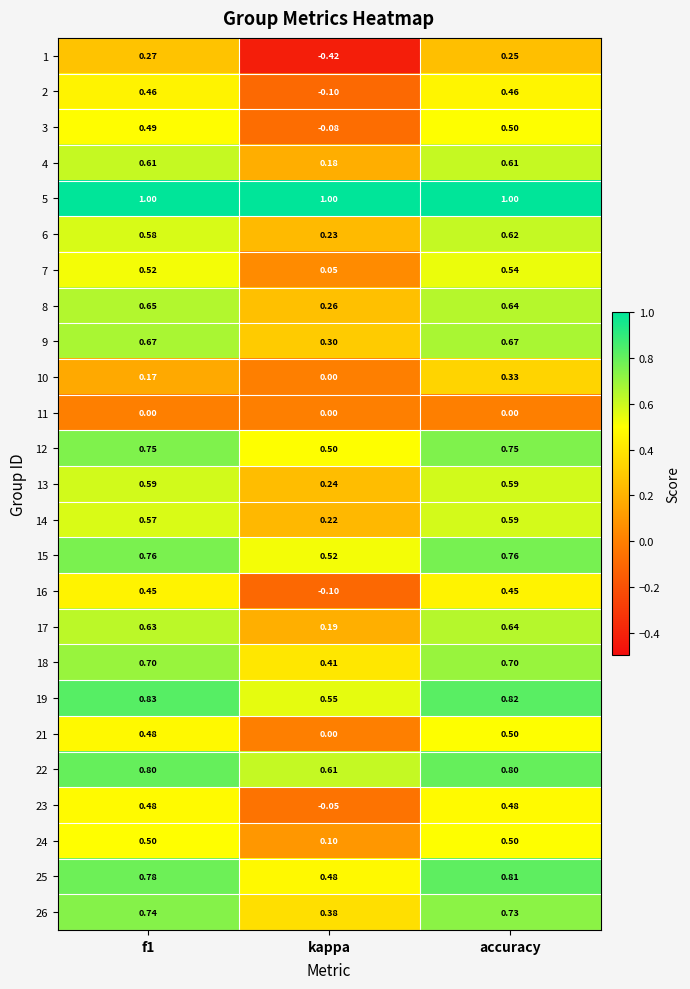

Which category has the highest value in the 21 series?

accuracy